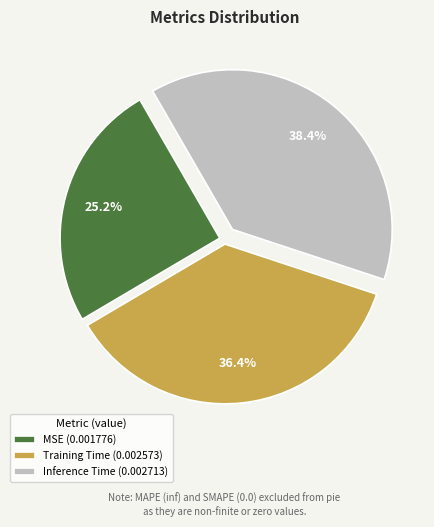

To the nearest percent, what percentage of the pie is Inference Time?

38%